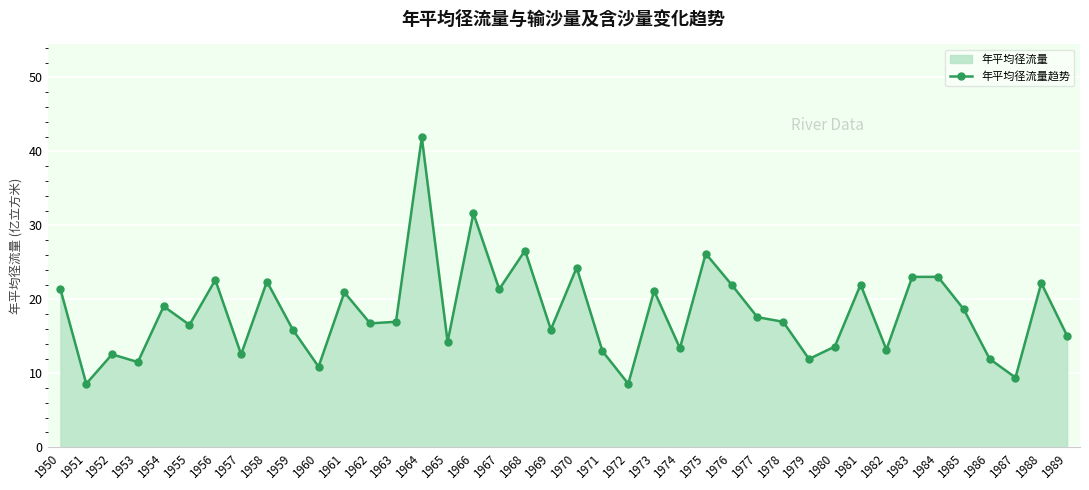

What is the difference between the maximum and minimum values?

33.3